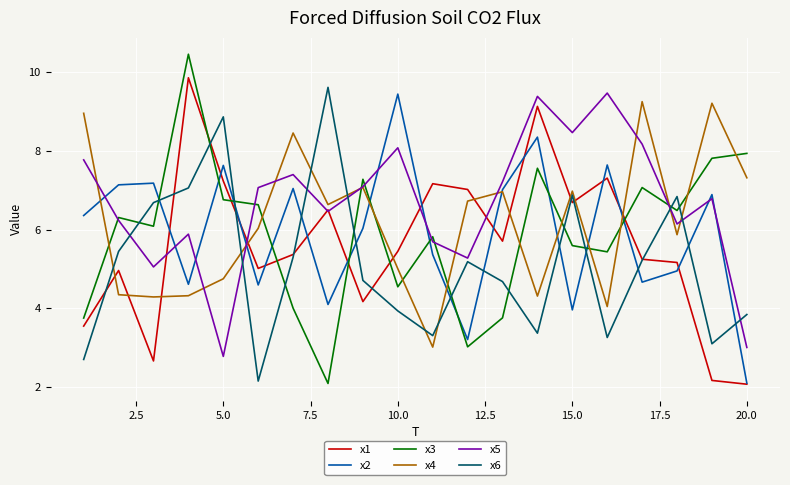

At how many categories does at least one series exceed 4?

20